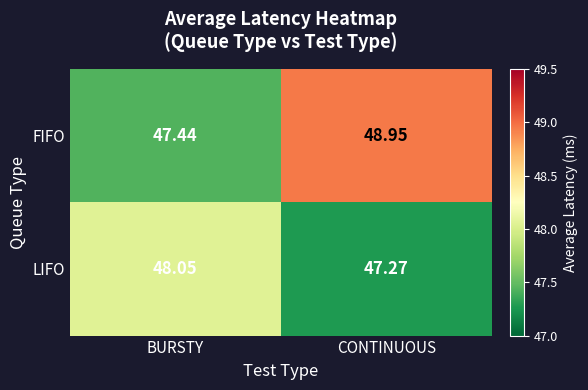

Which series has the largest range (max minus min)?

FIFO